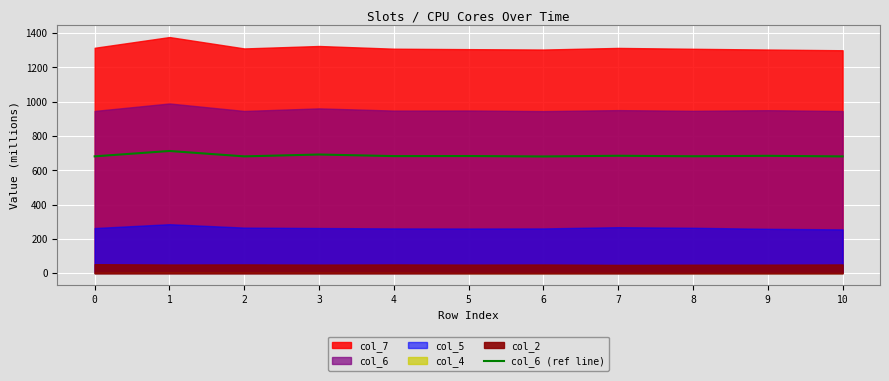

The value of col_6 (ref line) at 7 is 216.1. True or false?

False